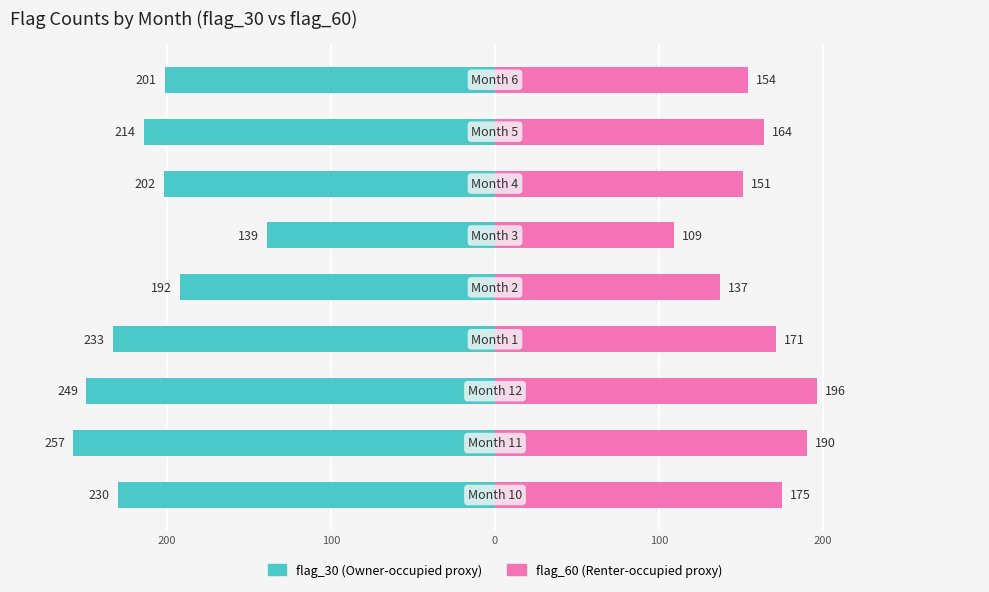

How many data points does each series have?

9